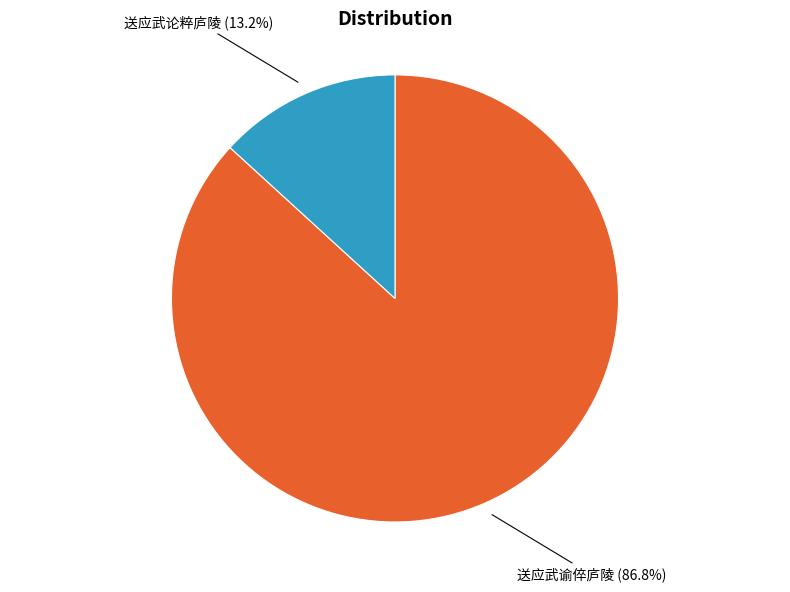

Combined, do 送应武谕倅庐陵 and 送应武论粹庐陵 account for over 50%?

Yes